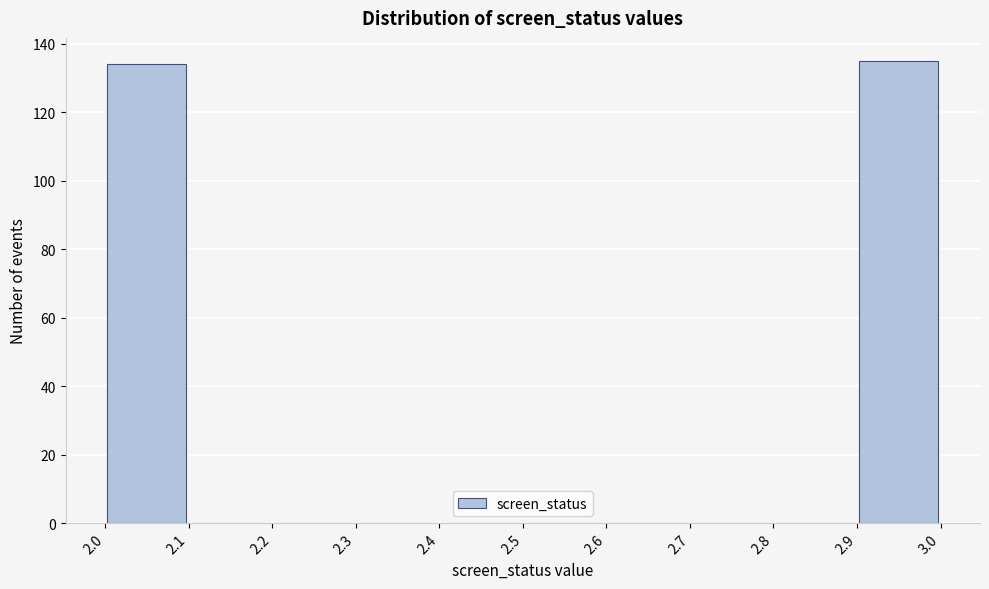

Reading left to right, list every bar in this chart as the range it spans on the x-axis followed by its height. The values are not printed on the chart, so give them approximately, as read against the axis.

2.0 to 2.1: 134
2.1 to 2.2: 0
2.2 to 2.3: 0
2.3 to 2.4: 0
2.4 to 2.5: 0
2.5 to 2.6: 0
2.6 to 2.7: 0
2.7 to 2.8: 0
2.8 to 2.9: 0
2.9 to 3.0: 136